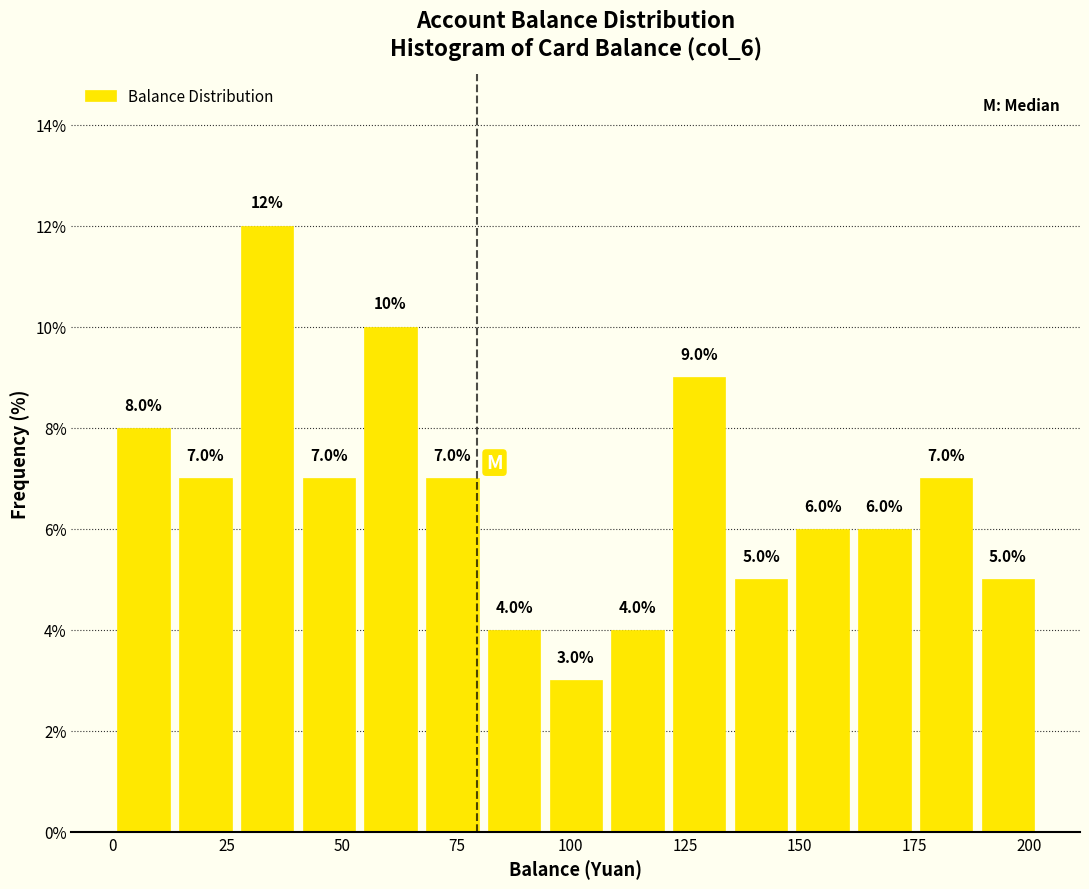

Read against the x-axis, roughly where is the centre of the tallest bar?

35